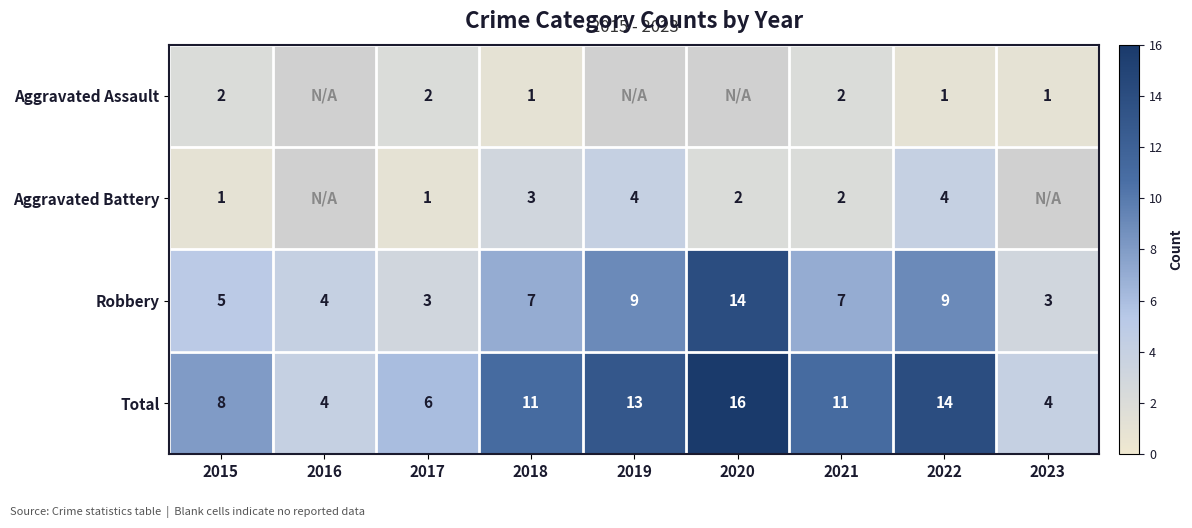

What is the lowest value of the Robbery series?

3